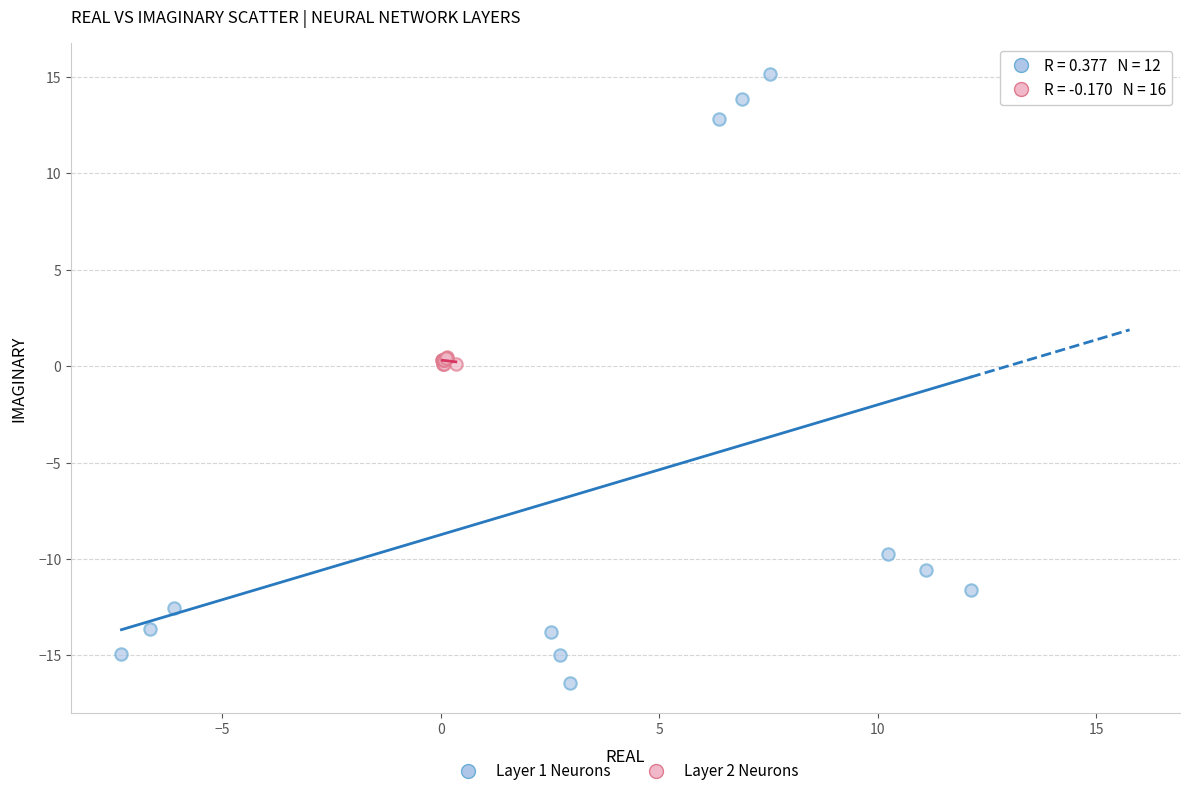

Which series contains the highest Y value?

Layer 1 Neurons